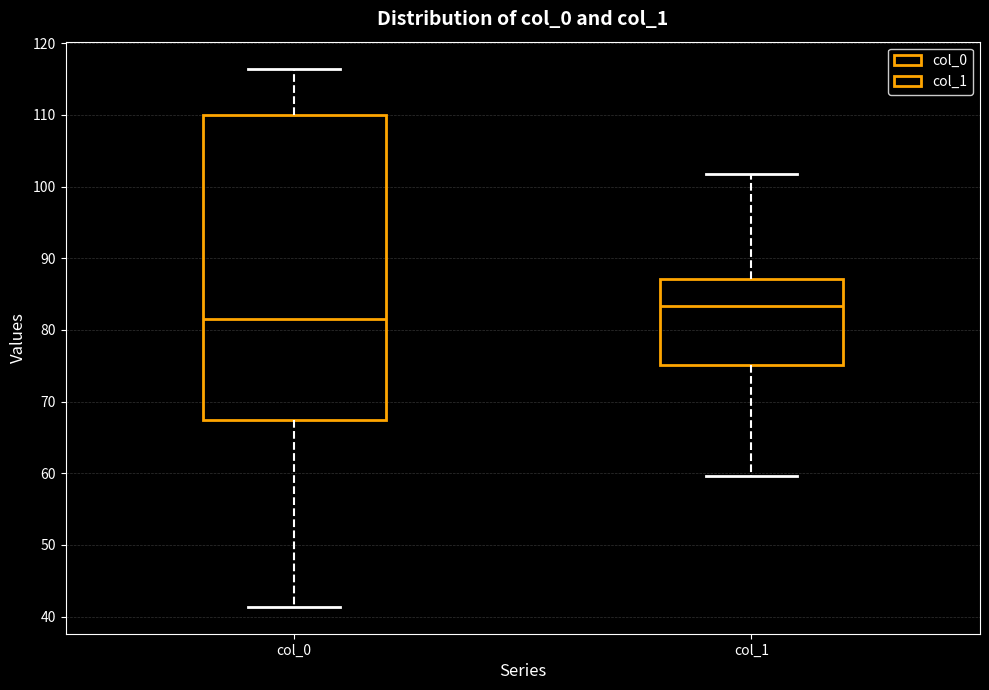

Reading left to right, transcribe this box plot: for each box, give where its median line is, the range the box spans, and where its two whiskers end, as read against the y-axis. The values are not printed on the chart, so give them approximately, as read against the axis.

col_0: median 81, box 67 to 110, whiskers 41 to 116
col_1: median 83, box 75 to 87, whiskers 60 to 102